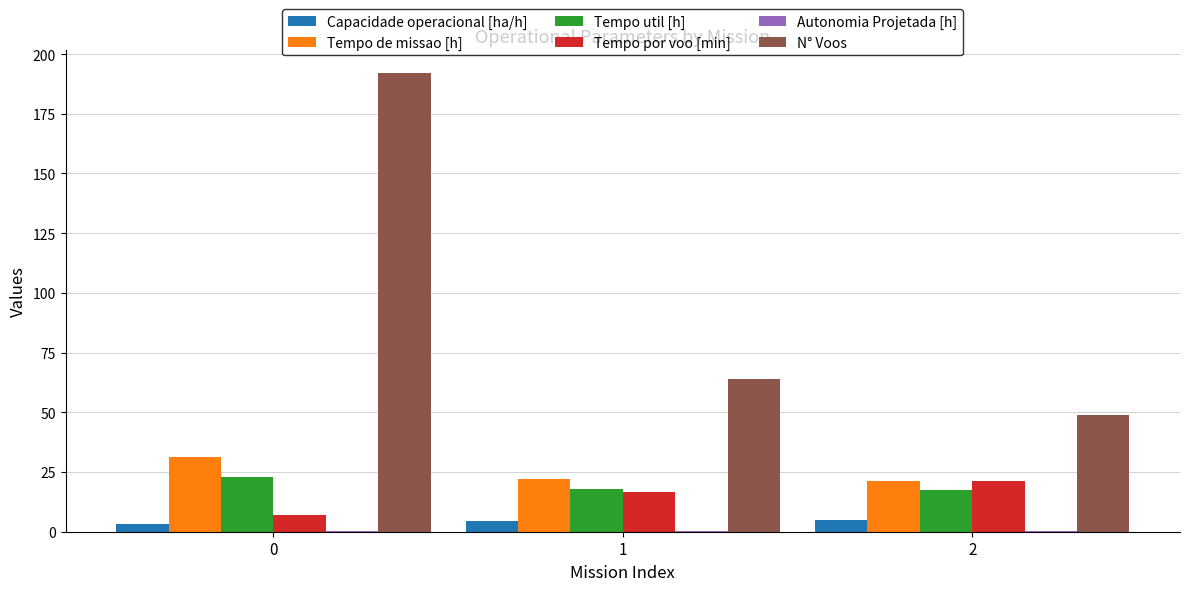

What is the difference between the Tempo por voo [min] values at 1 and 2?

4.5